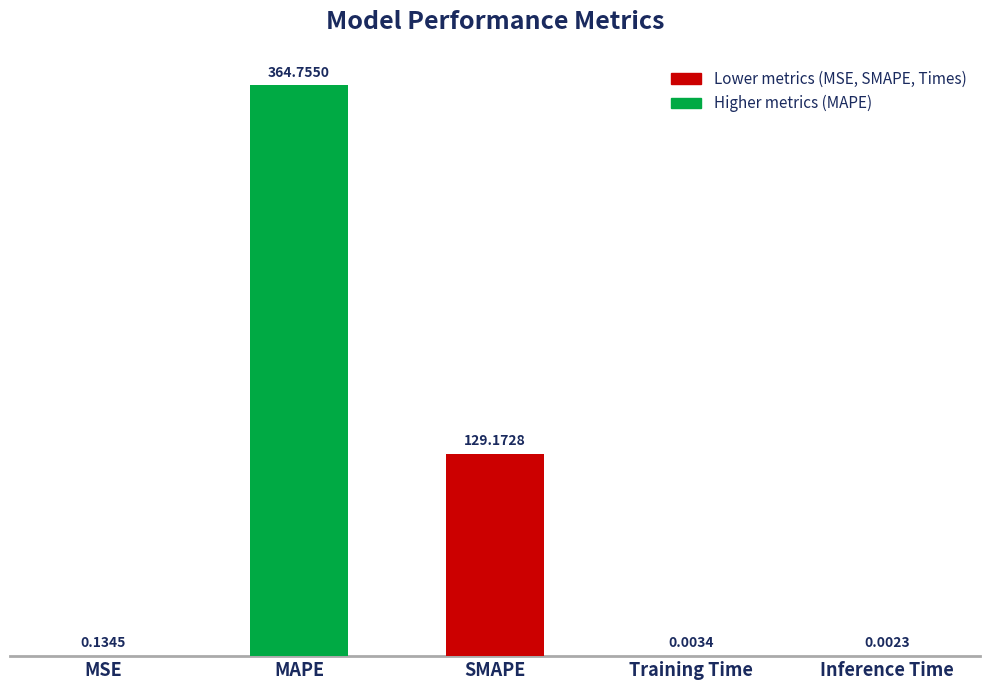

Does the chart contain stacked bars?

No